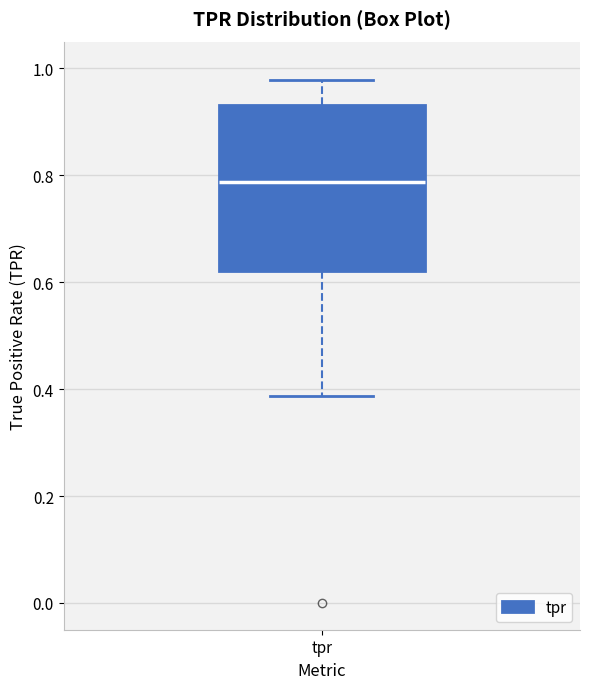

Where is the upper edge of the box for tpr on the y-axis? The values are not printed on the chart, so give them approximately, as read against the axis.

0.94